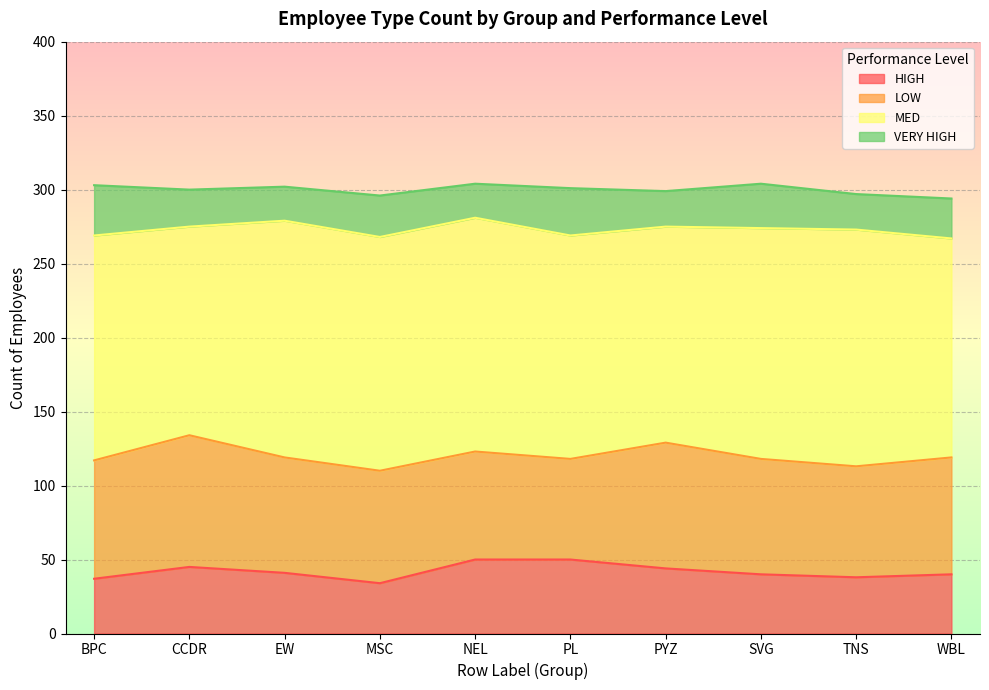

What are all the series names shown in the legend?

HIGH, LOW, MED, VERY HIGH